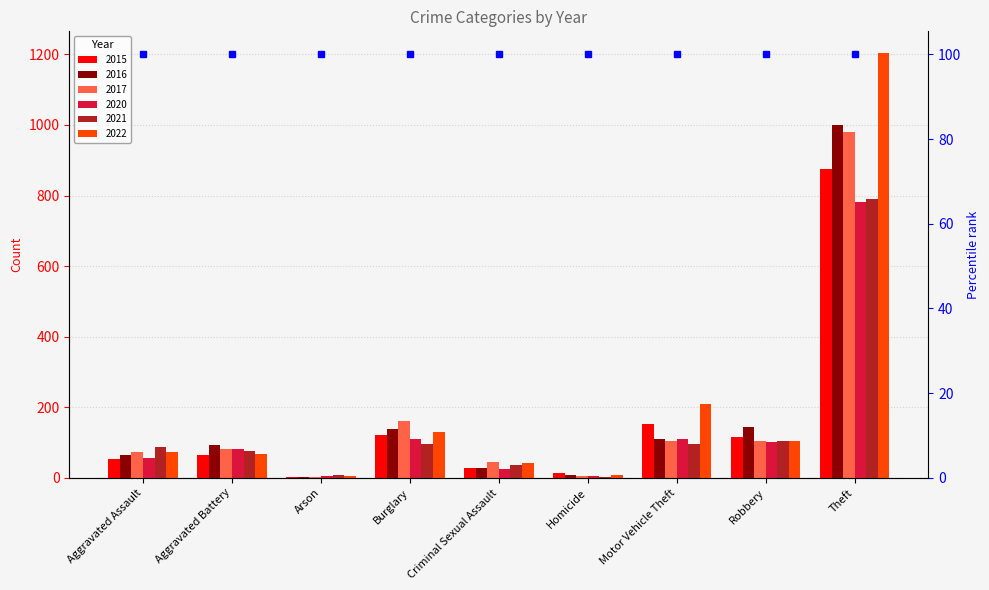

Where is 2020 nearest to the value 393?

Burglary